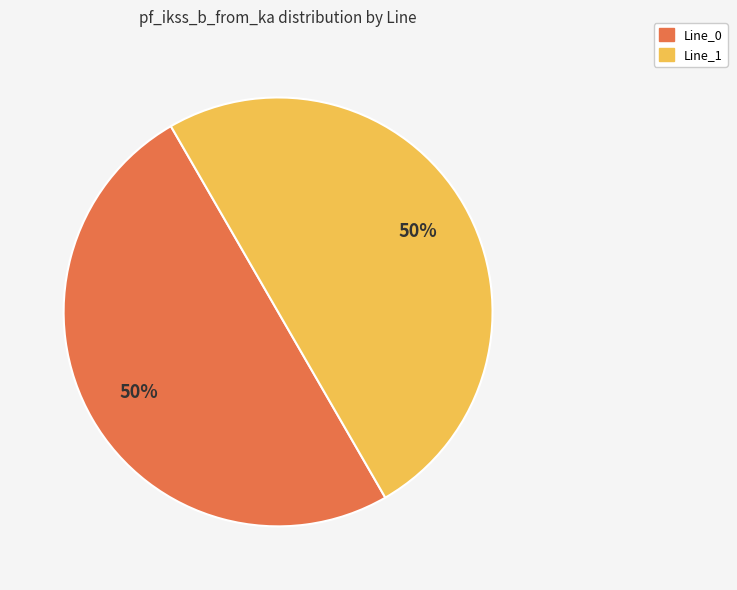

To the nearest percent, what is the average slice percentage?

50%